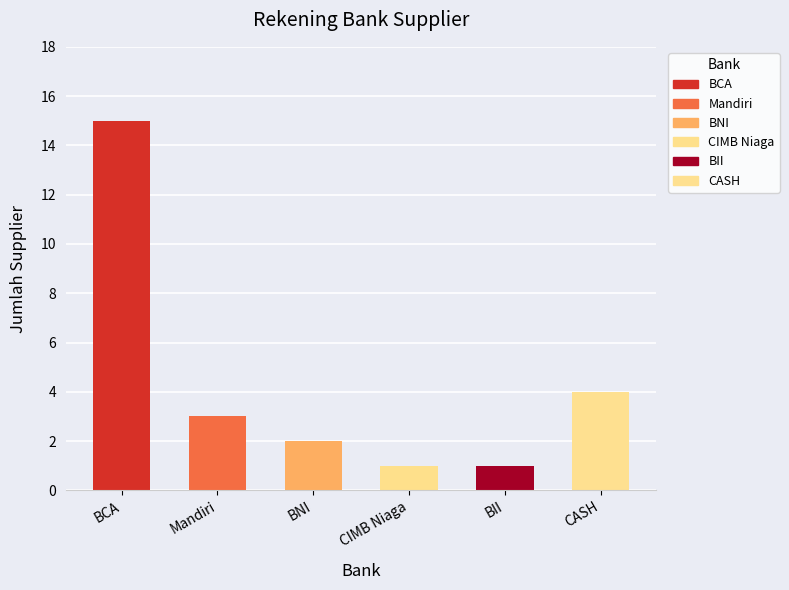

What is the label of the 1st bar from the right?

CASH